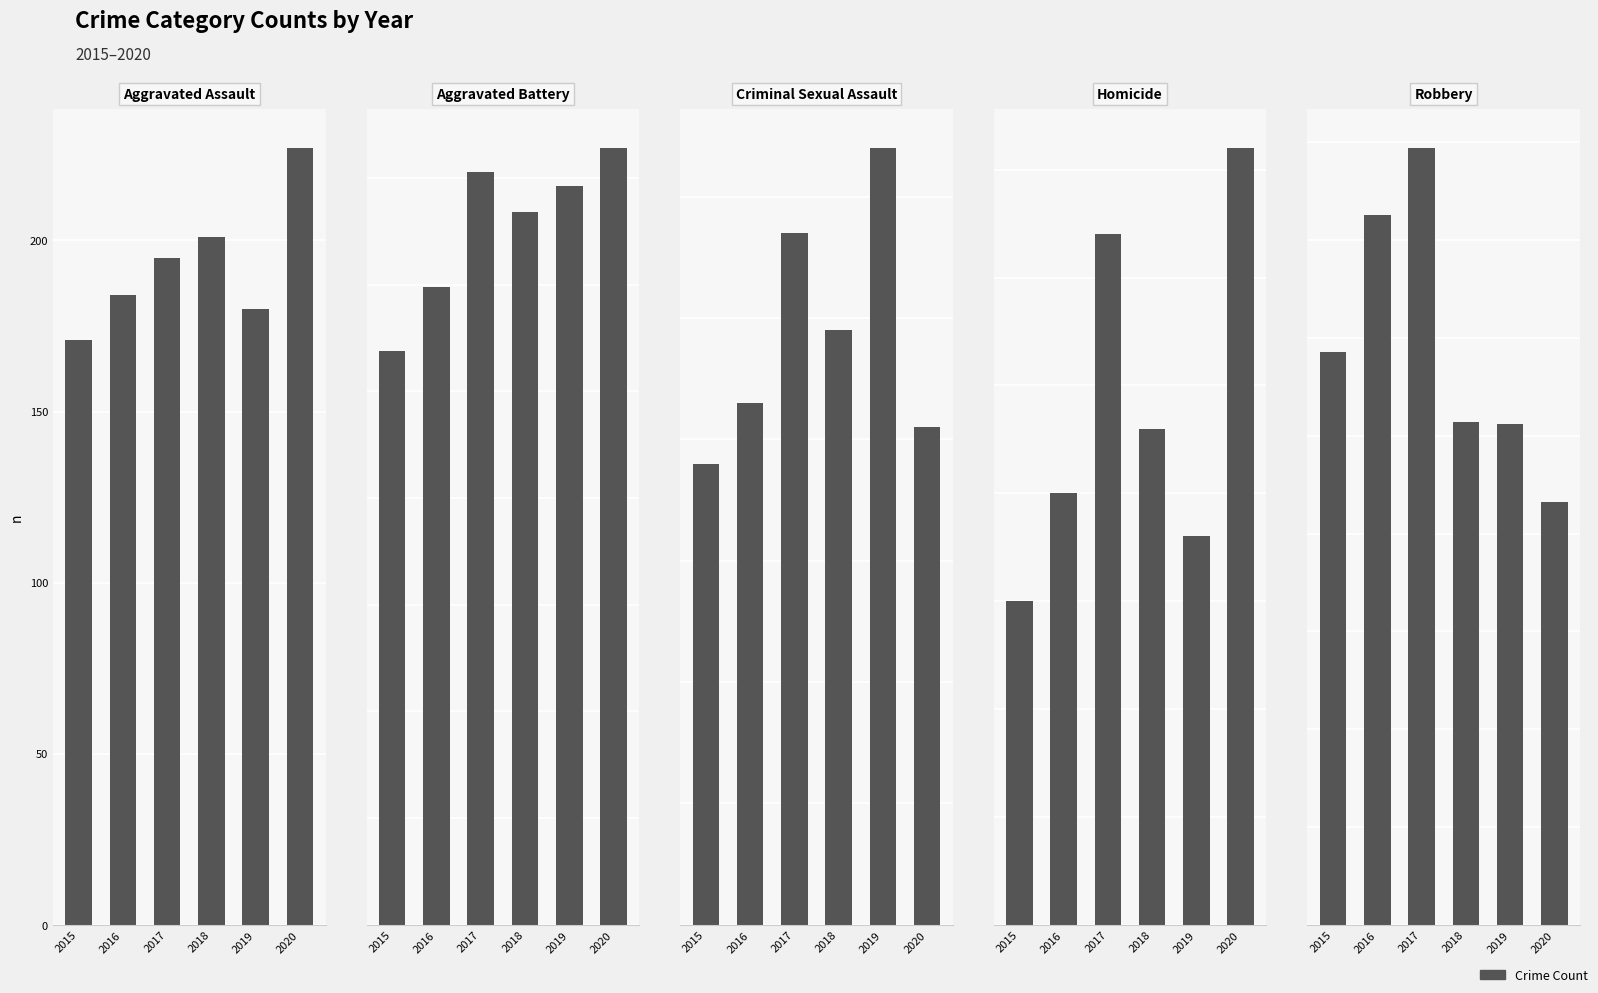

At which category is the sum across all series the highest?

2017